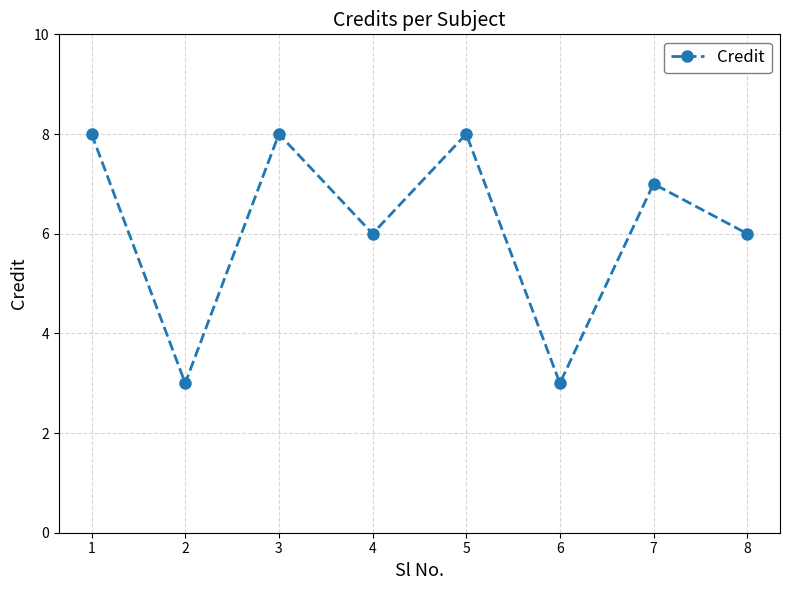

How many values are between 6 and 8?

6